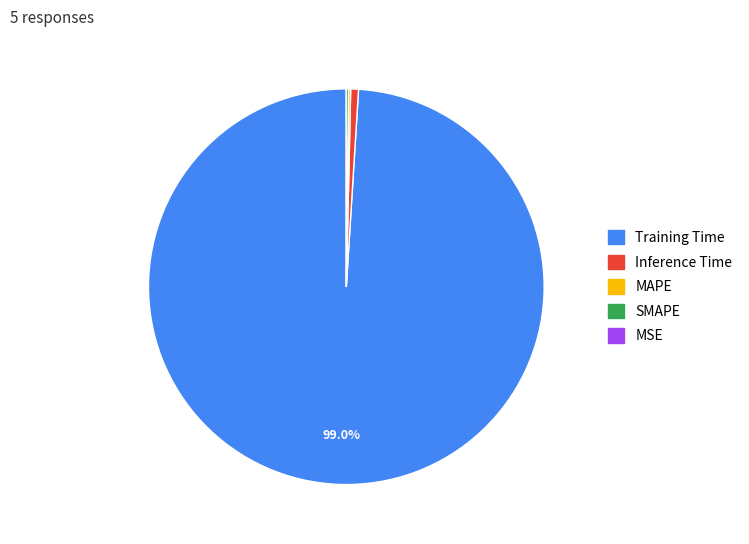

To the nearest percent, what portion does Training Time represent?

99%